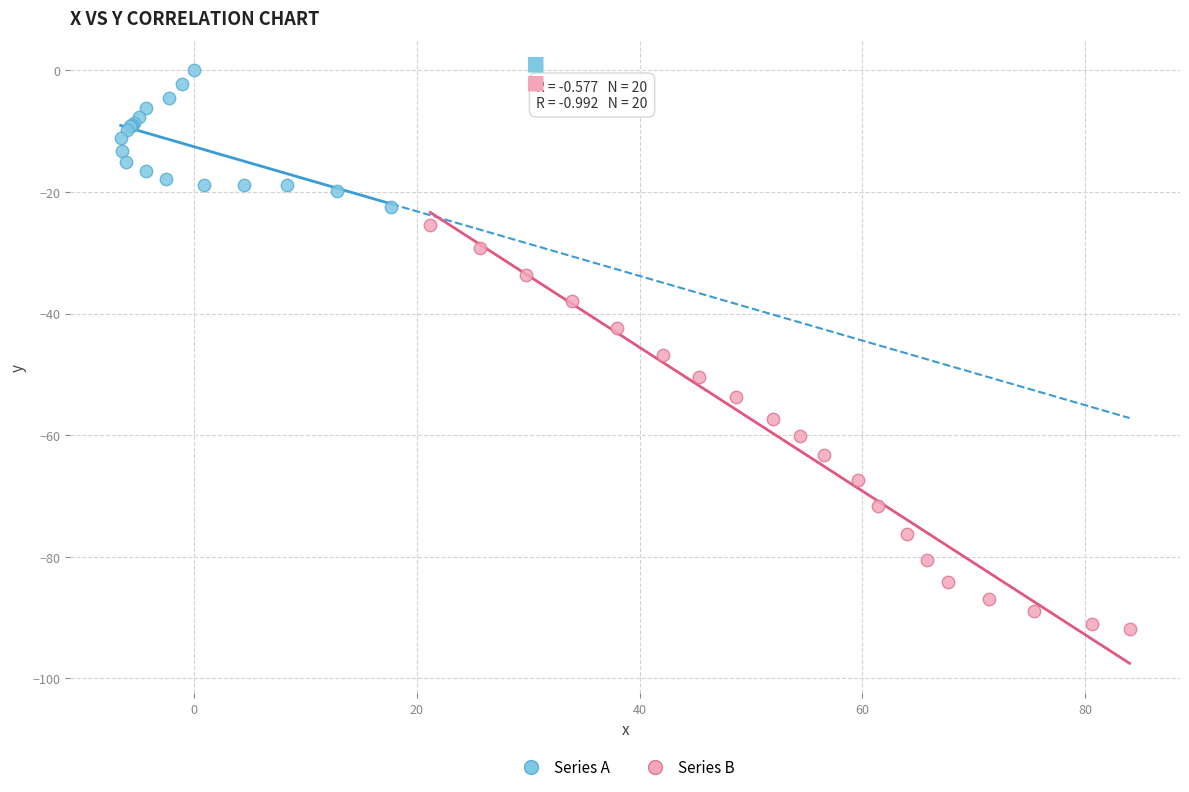

Which series has the largest Y range (max minus min)?

Series B